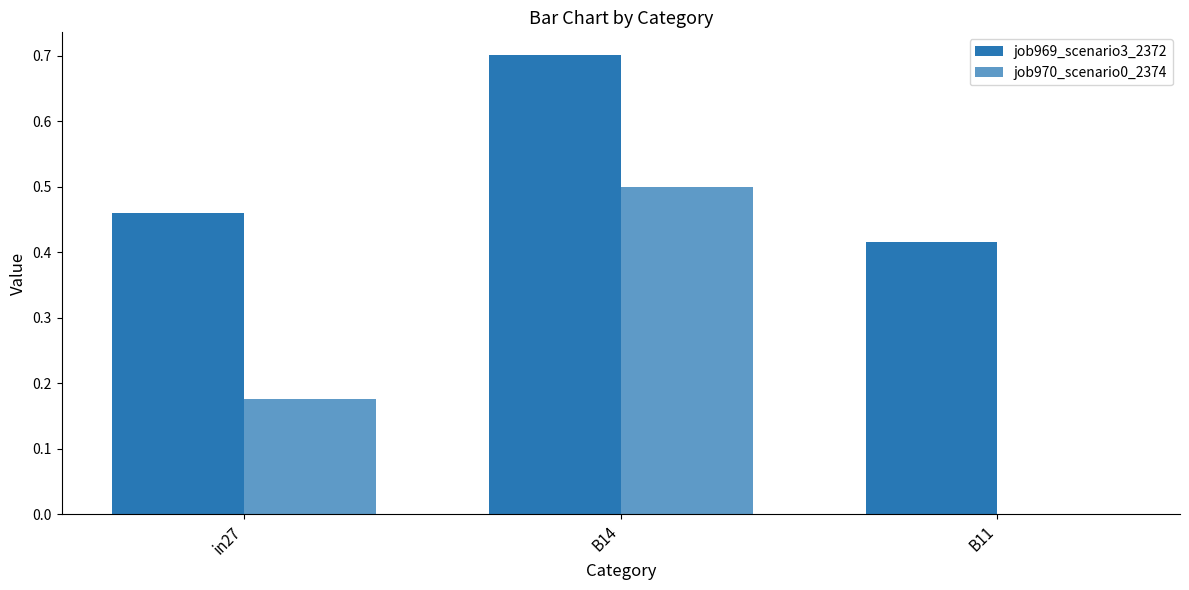

Reading left to right, transcribe all the data shown in this chart.

job969_scenario3_2372: 0.5	0.7	0.4
job970_scenario0_2374: 0.2	0.5	0.0